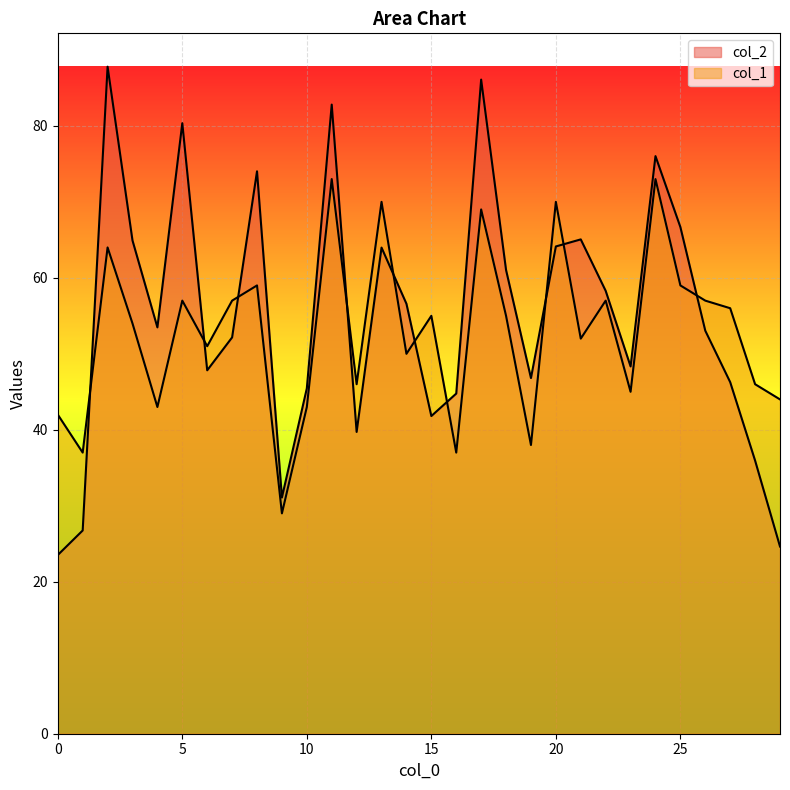

Which series has the largest total across all categories?

col_2